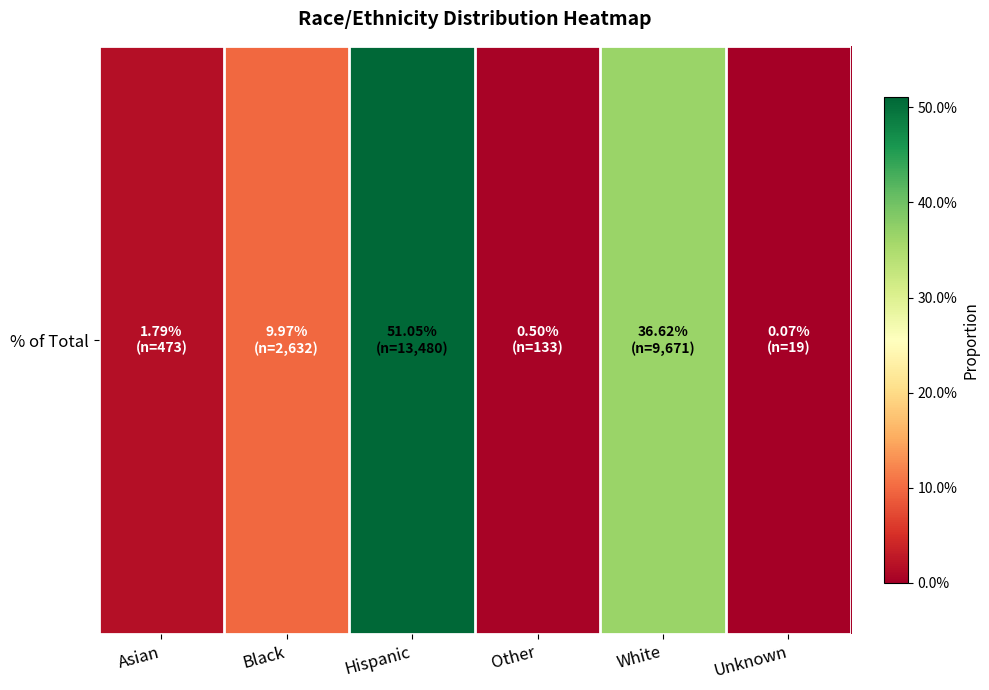

At which label is the value closest to 0?

Unknown